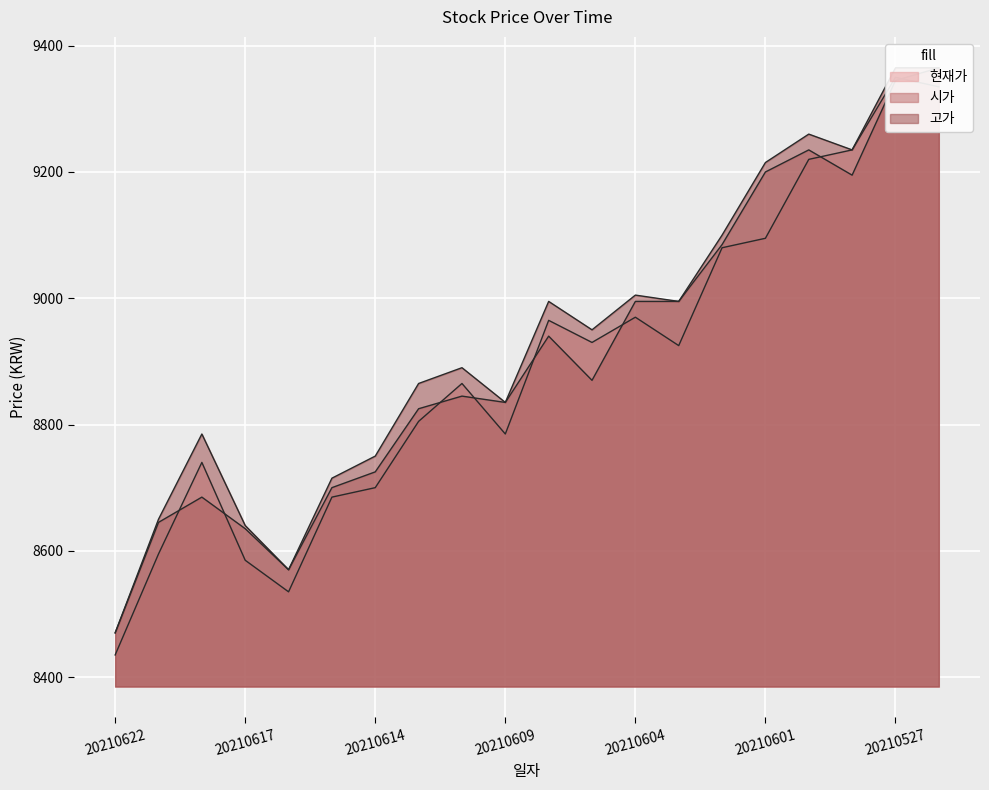

Rank the series at 20210602 from lowest to highest value.

현재가, 시가, 고가